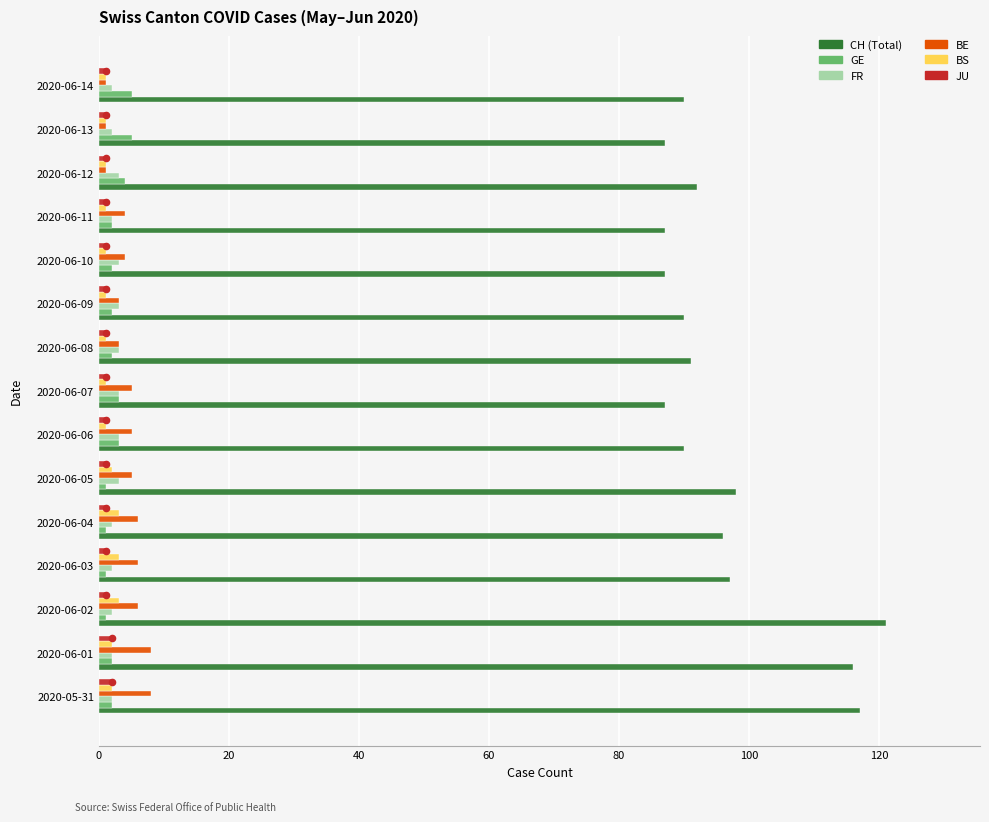

What is the total value across all series at 2020-06-04?

109